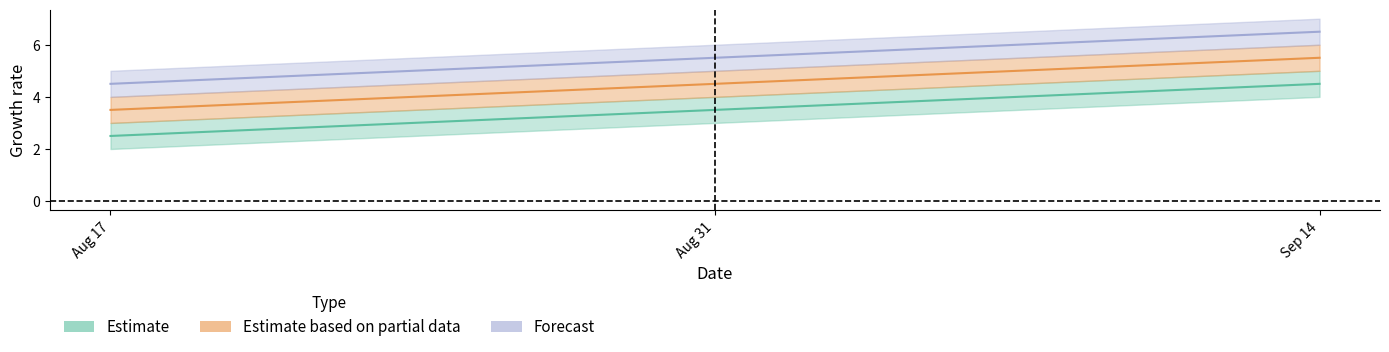

What is the value of the col_2 point at the 2nd from the left?

4.5